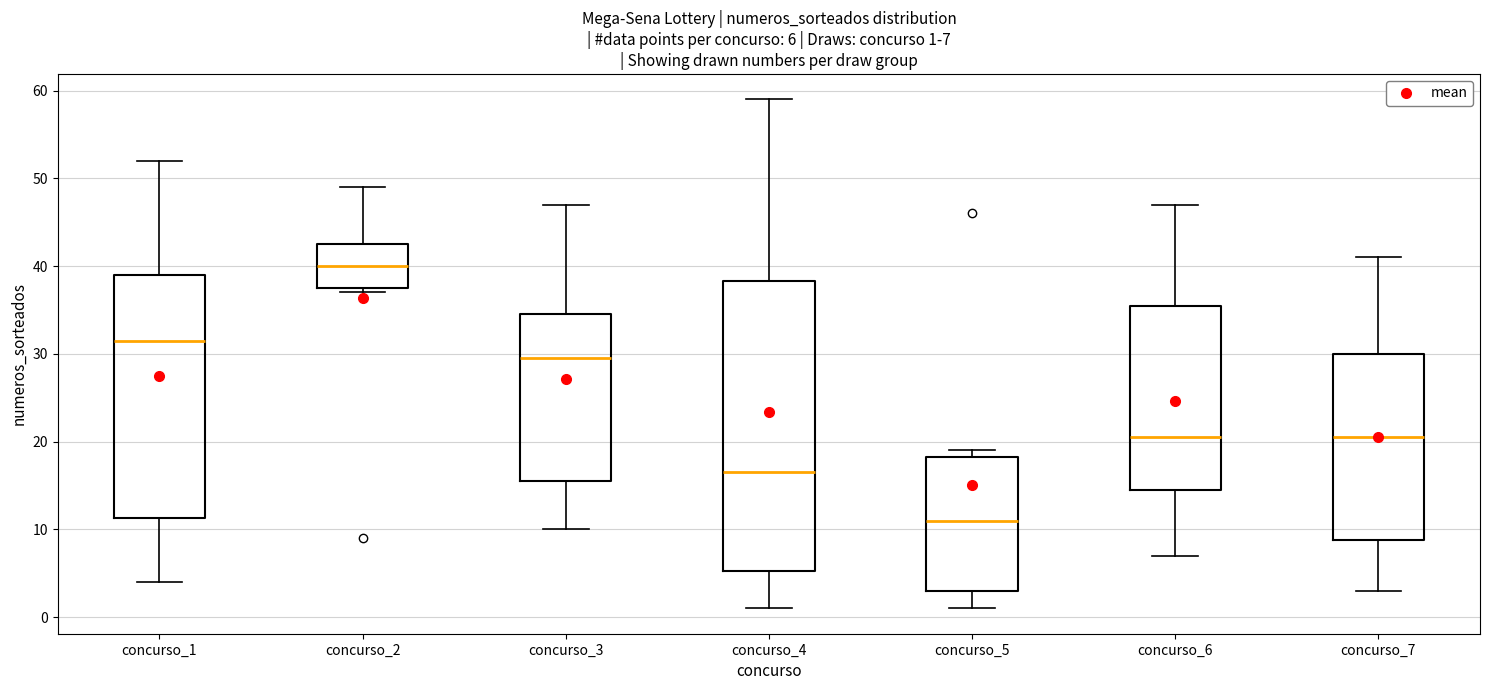

Which box's median line is the highest?

concurso_2